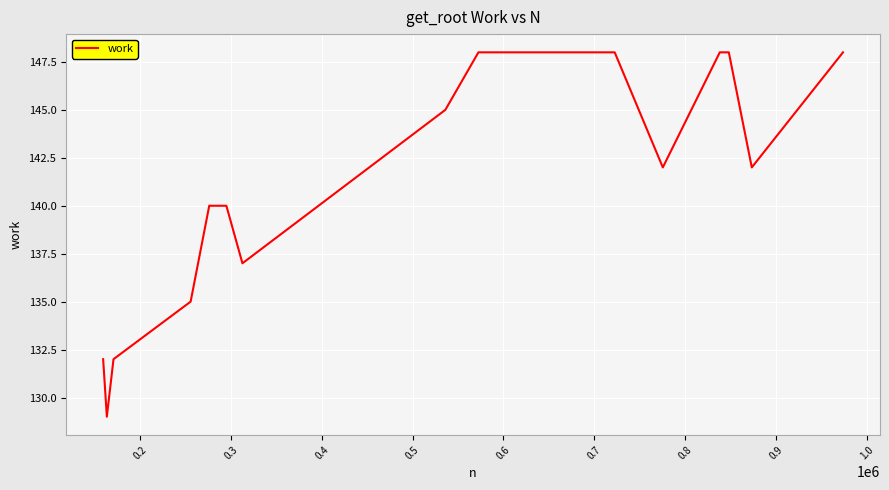

What is the maximum value shown in the chart?

148